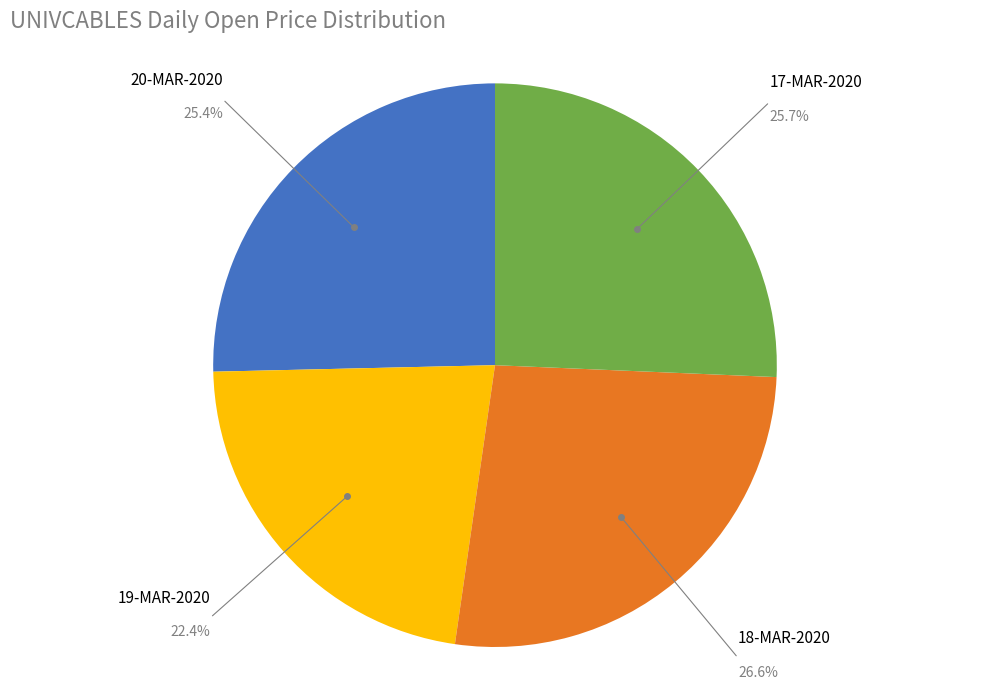

Is there any slice that represents more than half of the pie?

No